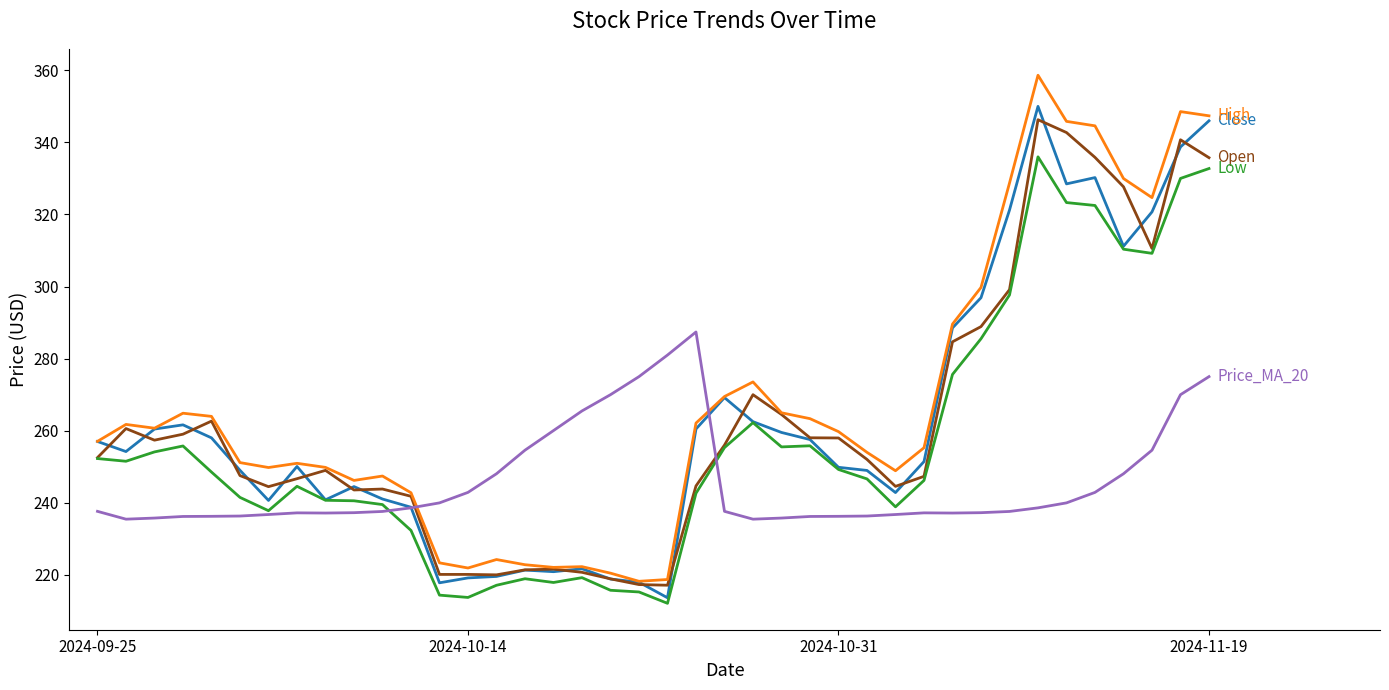

What is the maximum value shown in the chart?

358.6